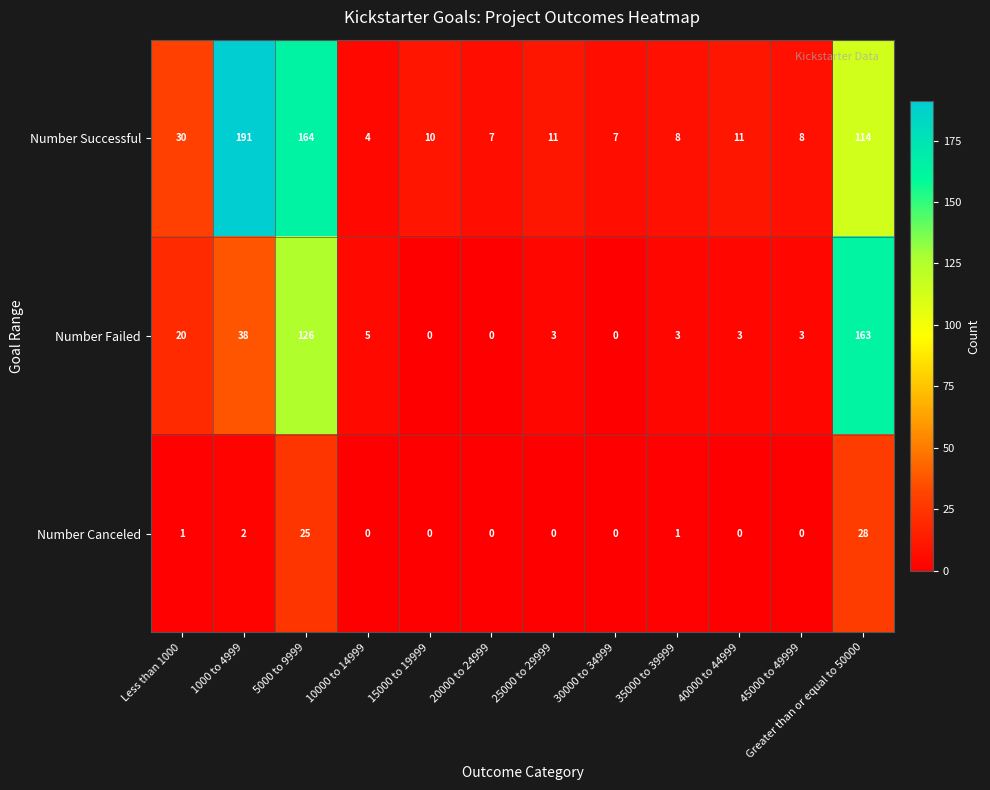

Which series has the largest total across all categories?

Number Successful